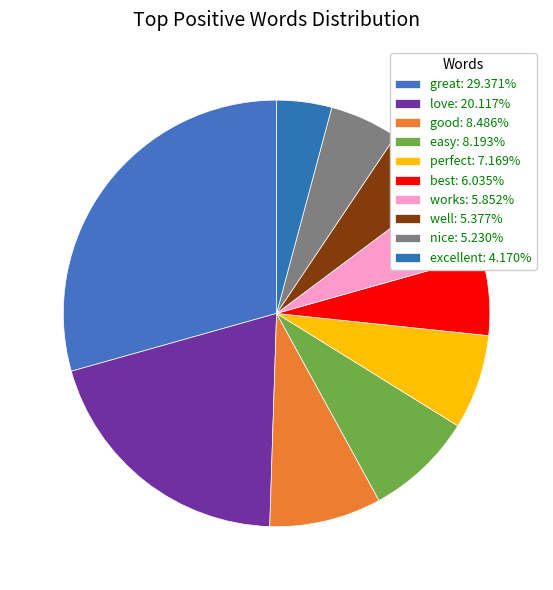

Is the sum of nice and easy greater than half?

No